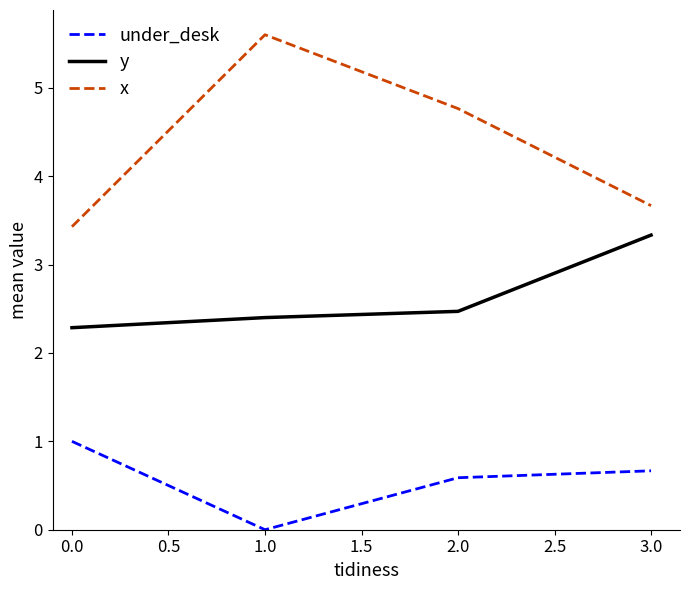

What is the average value of the y series?

2.6